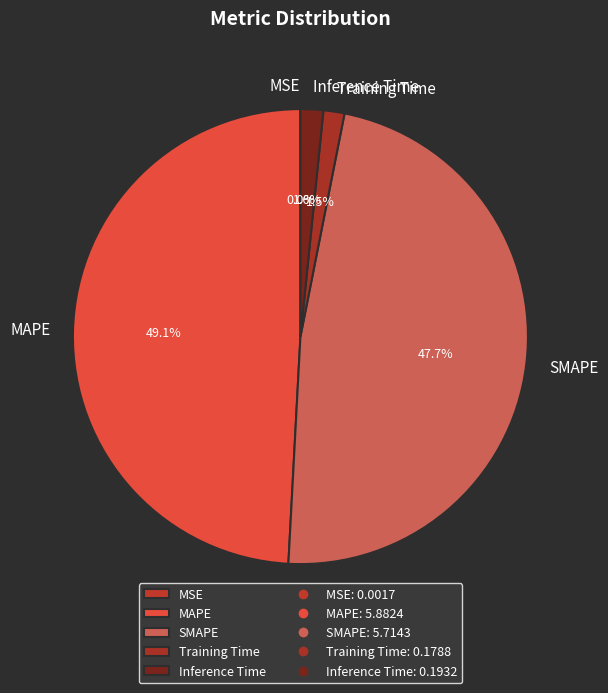

Does any single category account for the majority?

No